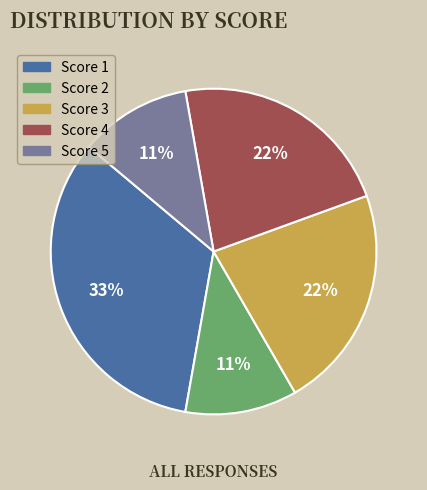

Is there a majority slice in this chart?

No